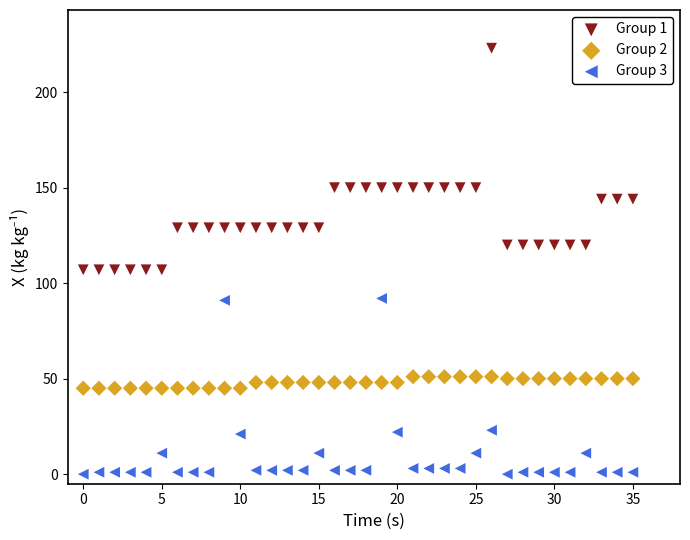

Across all data points, what is the range of Y values (max minus min)?

223